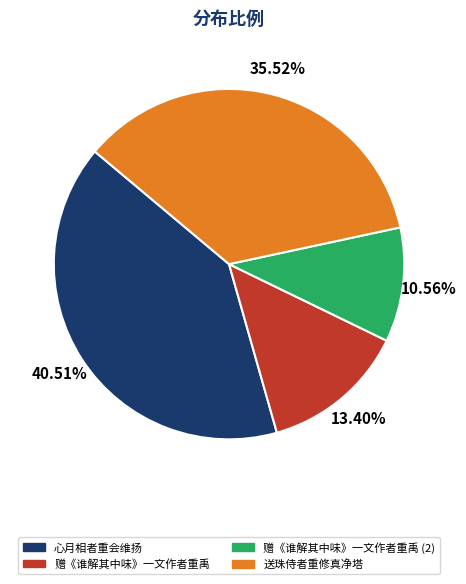

Does any single category account for the majority?

No